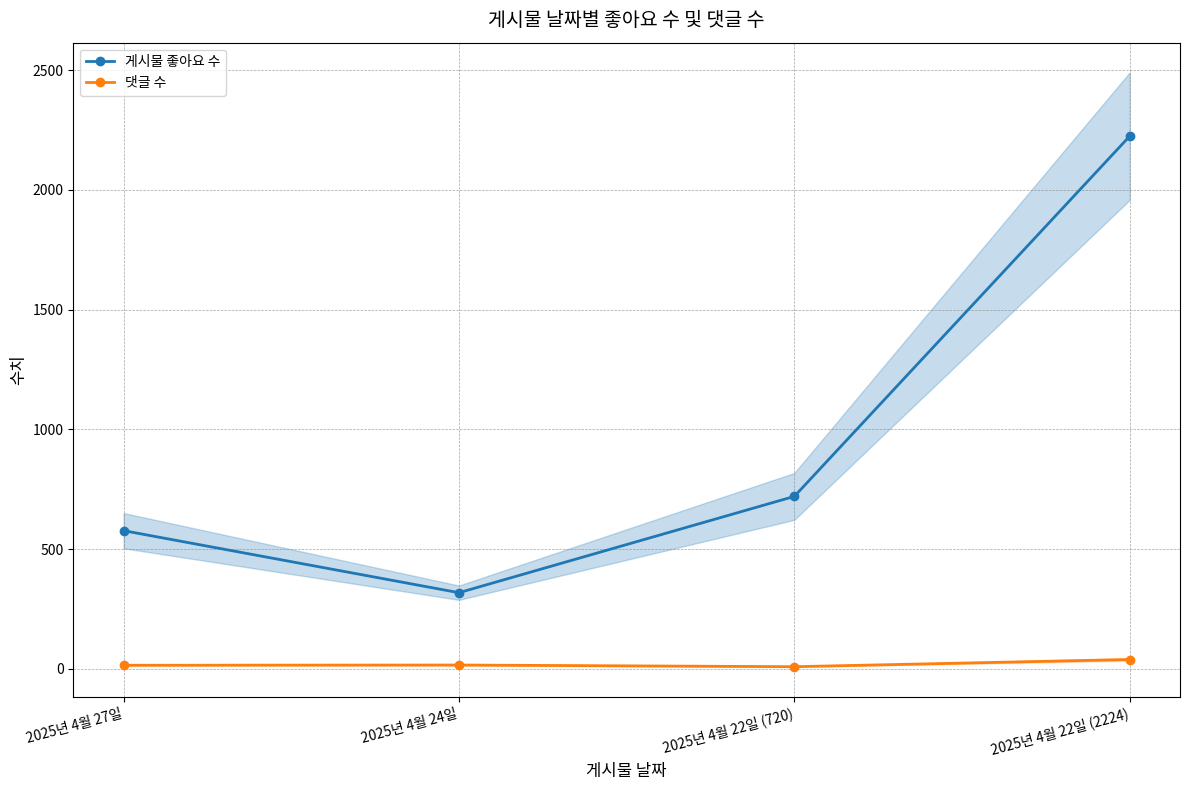

Is it true that 댓글 수 equals 9 at 2025년 4월 22일 (720)?

True